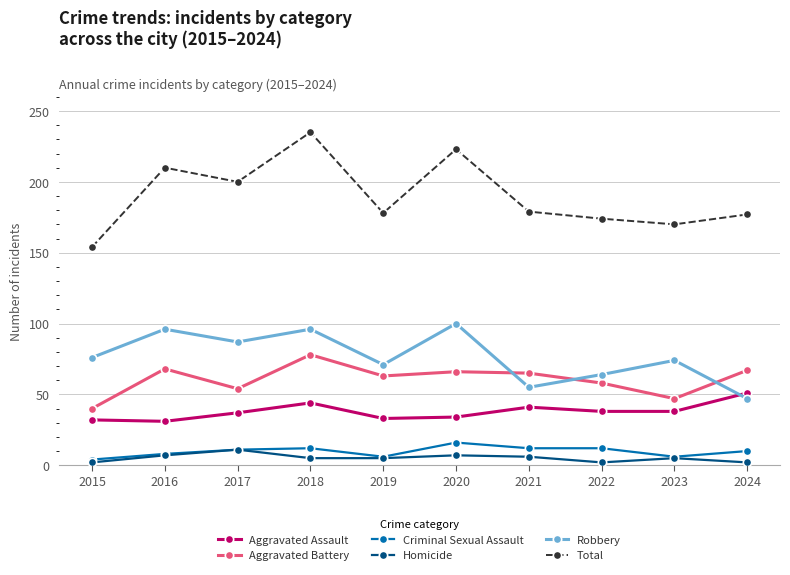

True or false: Homicide and Aggravated Battery intersect in this chart.

False